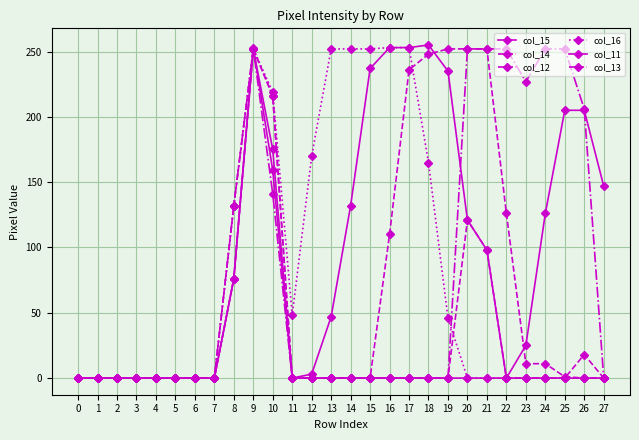

Does the chart have visible grid lines?

Yes